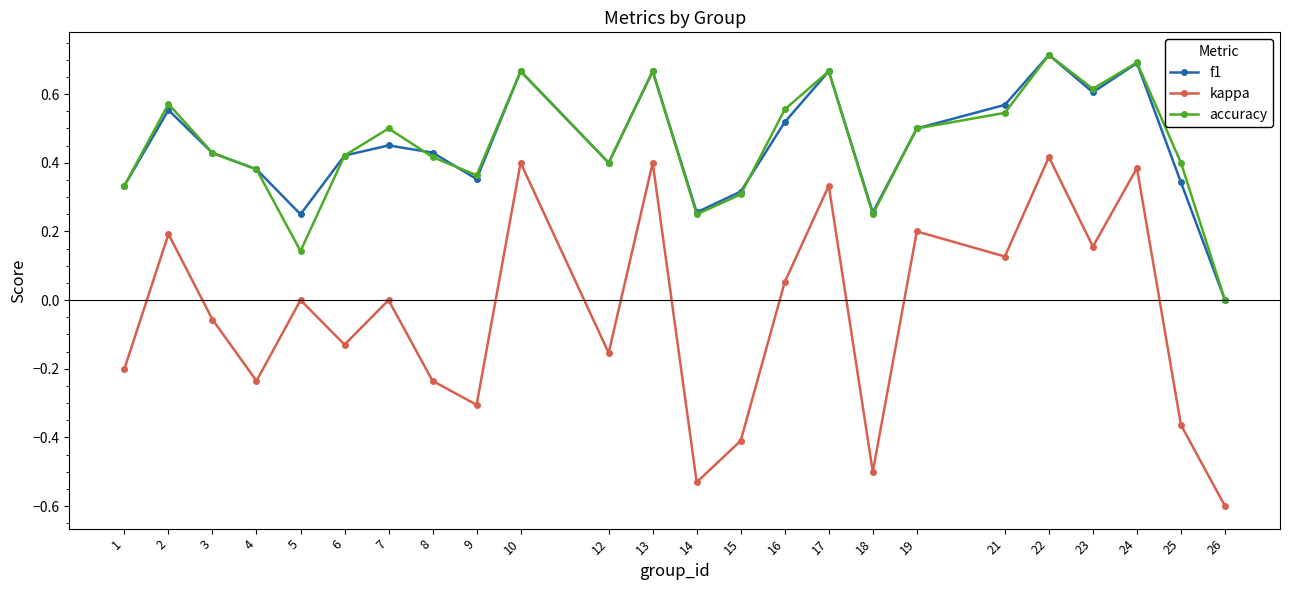

True or false: f1 and kappa intersect in this chart.

False